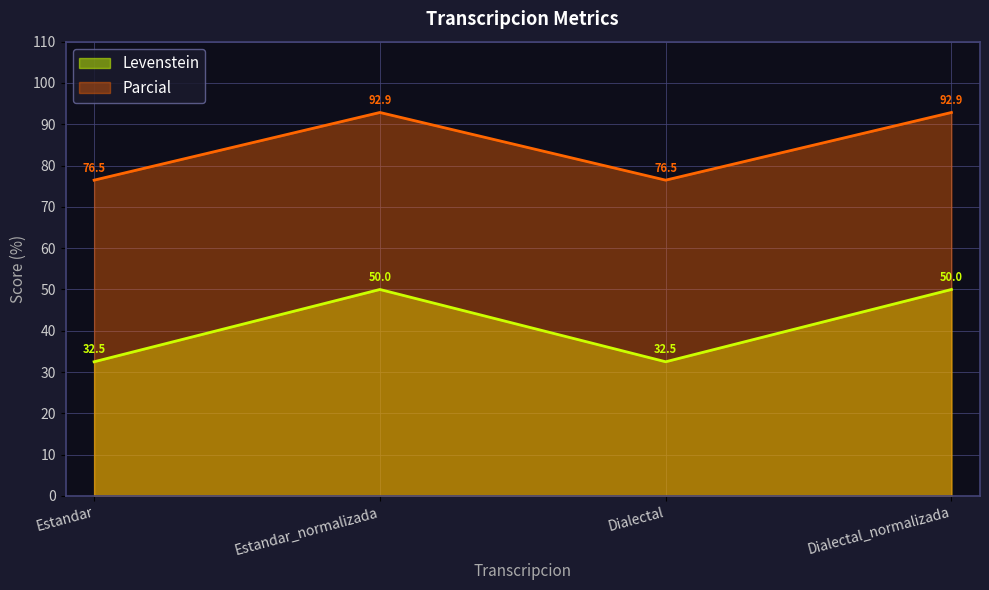

Rank the categories by Parcial value from highest to lowest.

Estandar_normalizada, Dialectal_normalizada, Estandar, Dialectal